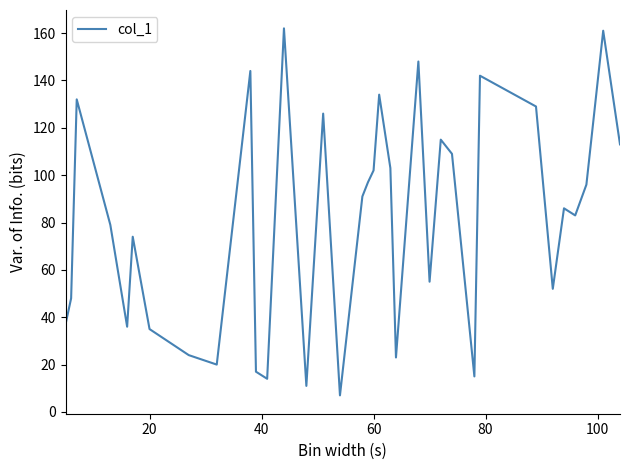

What is the smallest value displayed?

7